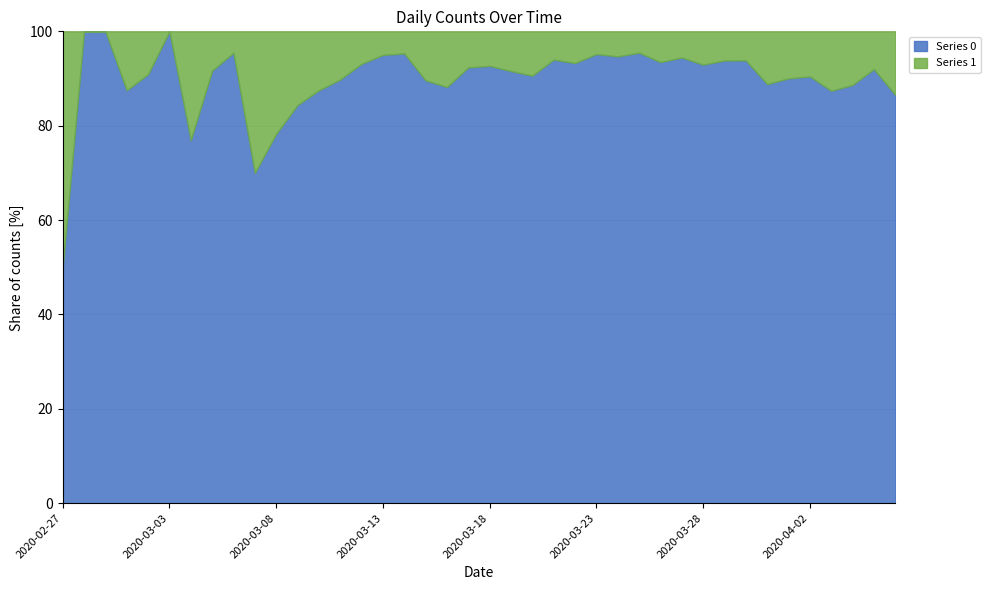

Rank the series by their maximum value, from highest to lowest.

Series 0, Series 1